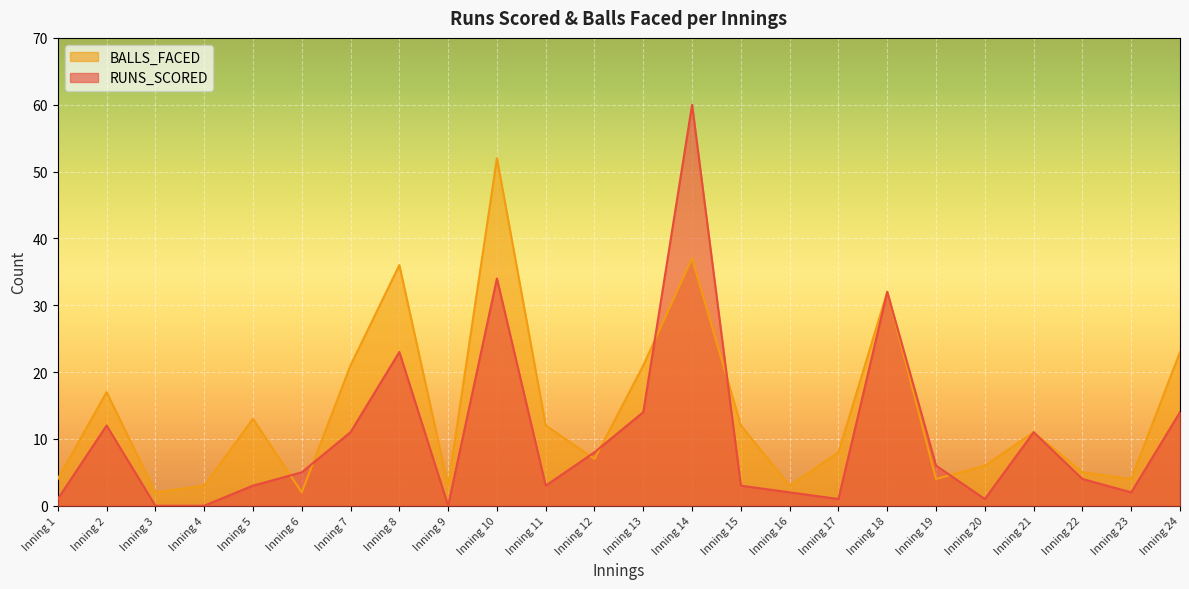

After their last crossing, which series has the higher values: RUNS_SCORED or BALLS_FACED?

BALLS_FACED